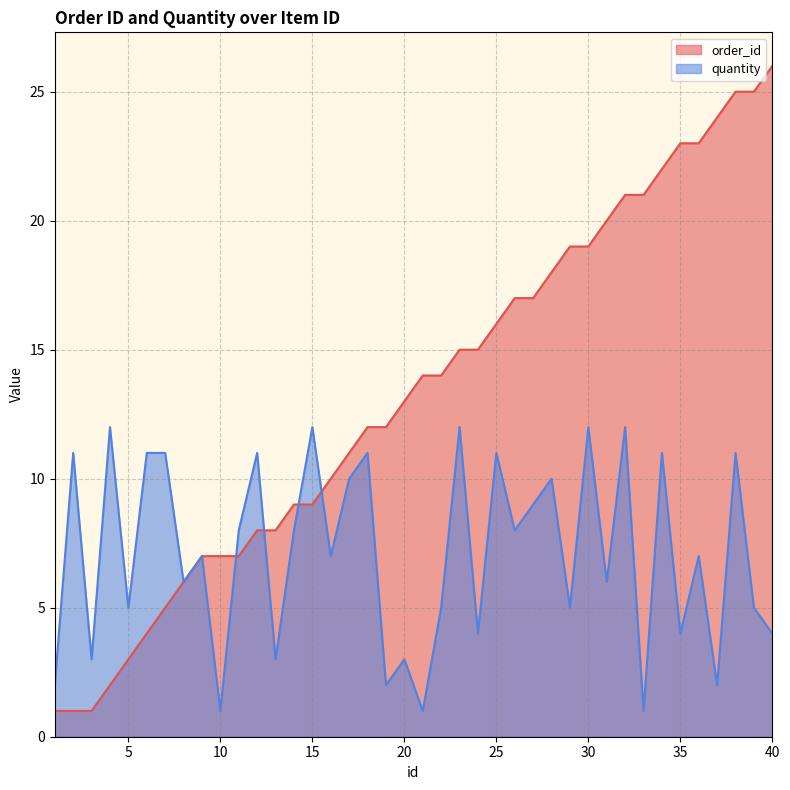

At which label does quantity first exceed 7?

2